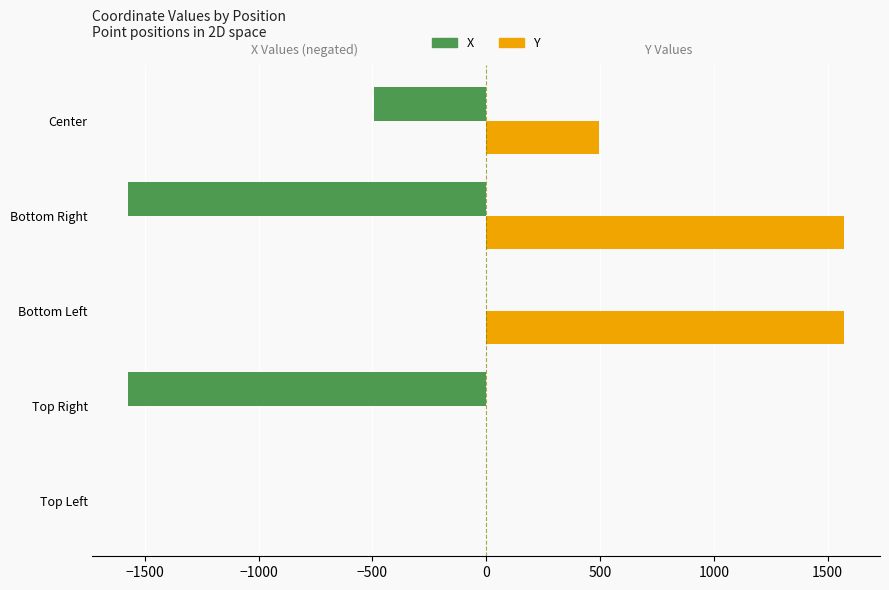

What is the total value across all series at Bottom Left?

1573.0